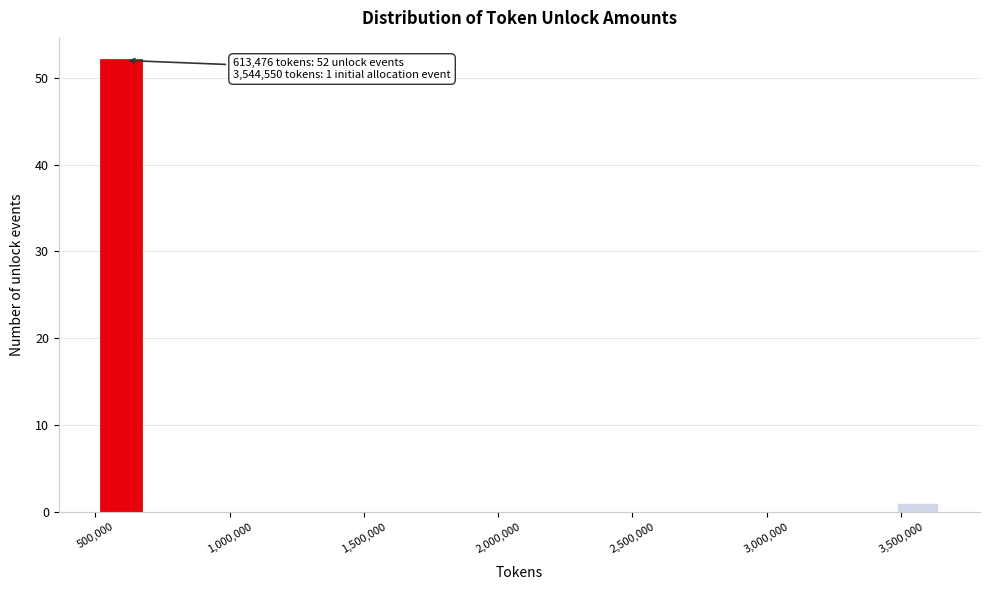

Around what value on the x-axis is the tallest bar? Give the approximate position of its centre, as read against the axis.

600000